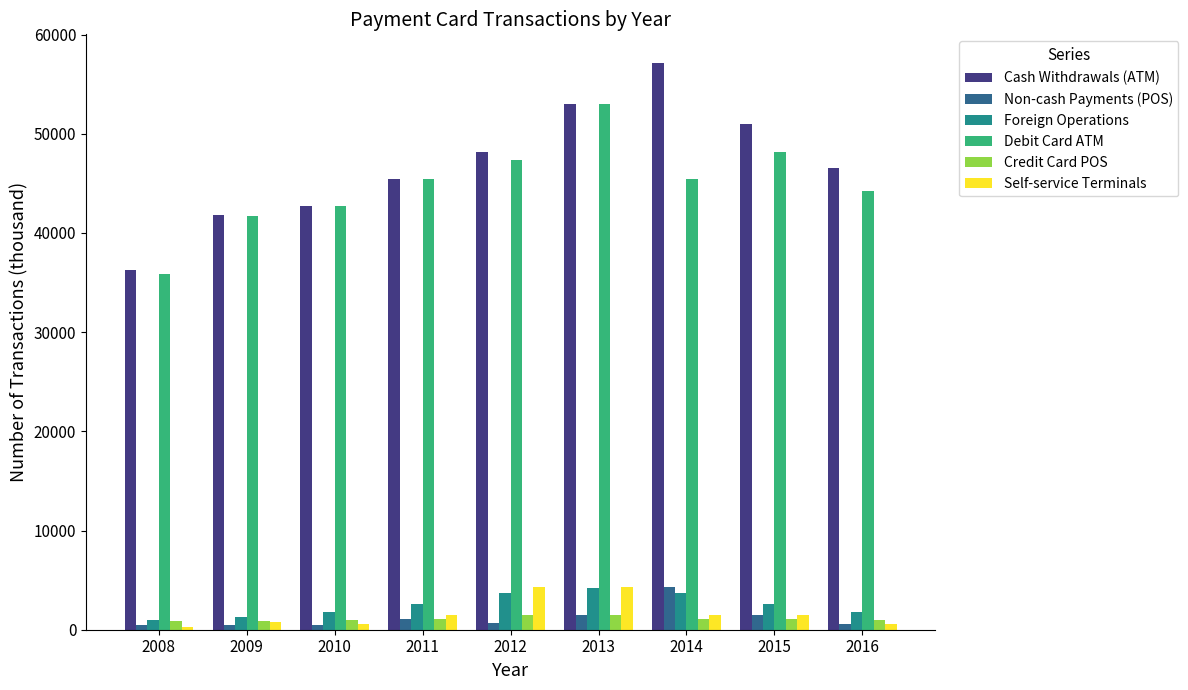

Is the value of Debit Card ATM at 2012 greater than the value of Foreign Operations at 2014?

Yes